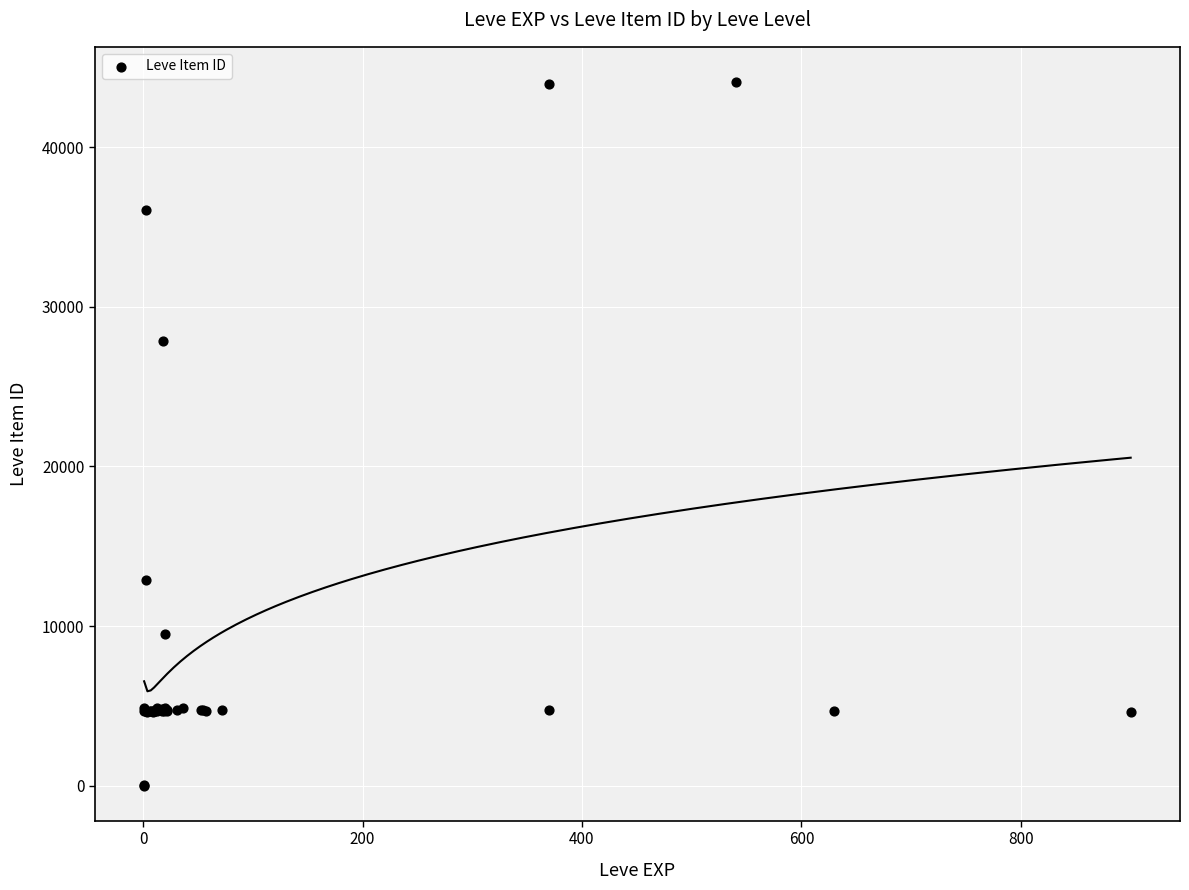

What Y value in the scatter plot is closest to 22048?

27884